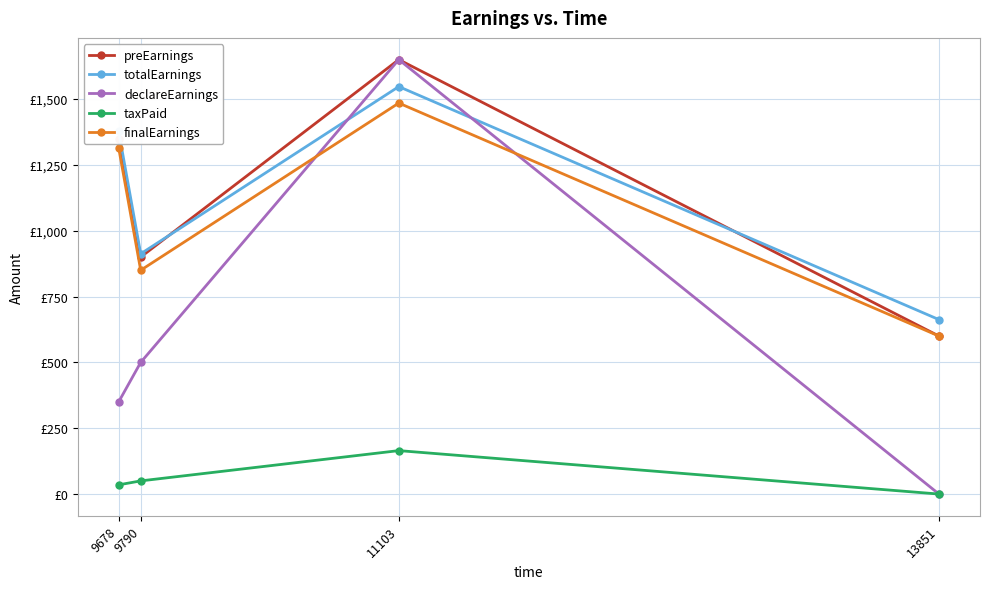

What is the sum of all preEarnings values?

4500.0